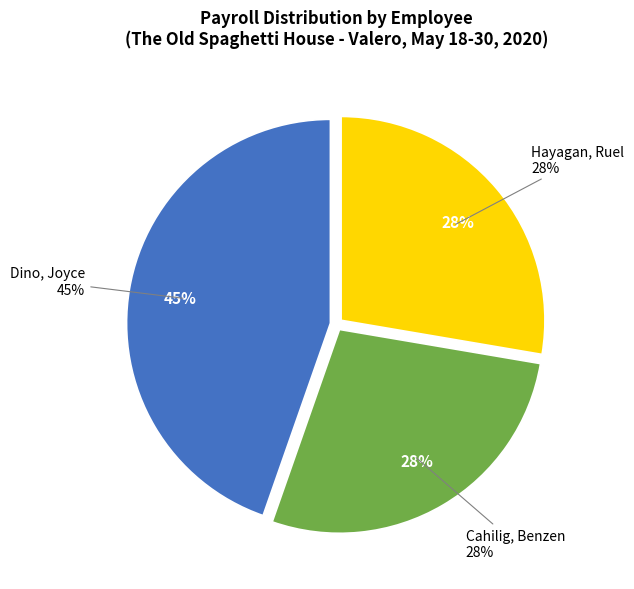

Which slice is the largest?

Dino, Joyce